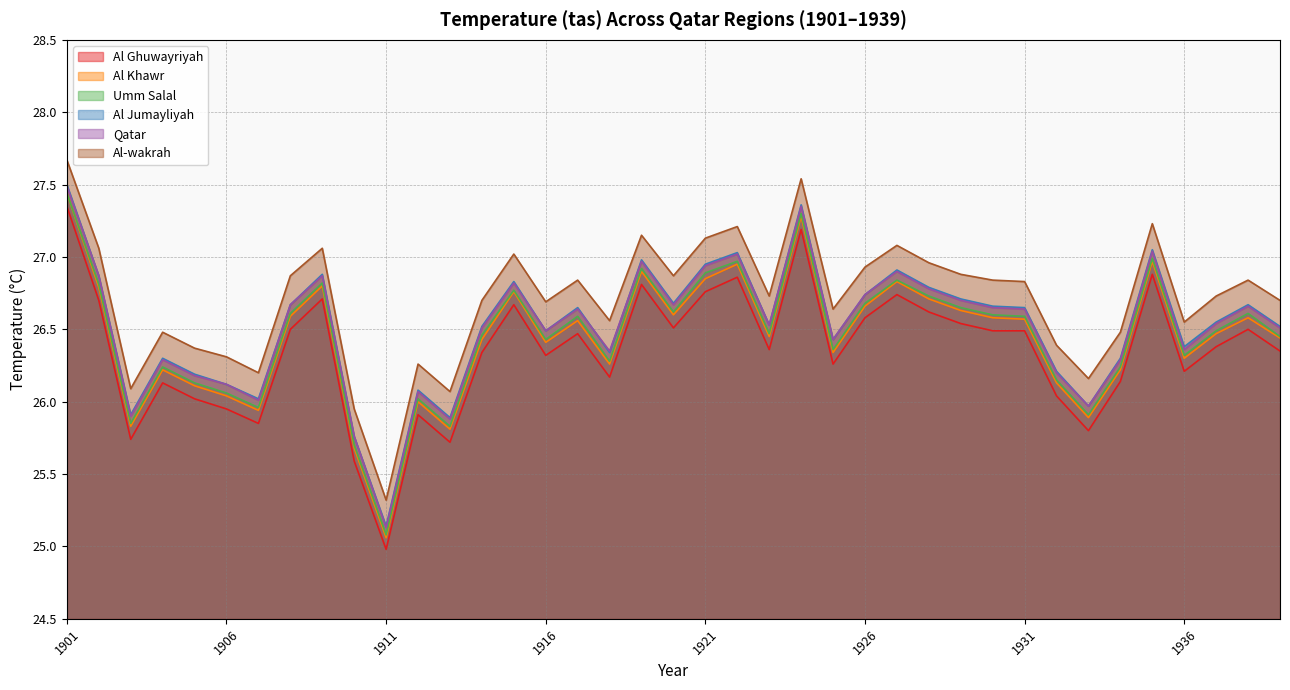

Reading left to right, what are all the values shown in this chart?

Al Ghuwayriyah: 1901=27.4	1902=26.7	1903=25.7	1904=26.1	1905=26.0	1906=25.9	1907=25.9	1908=26.5	1909=26.7	1910=25.6	1911=25.0	1912=25.9	1913=25.7	1914=26.3	1915=26.7	1916=26.3	1917=26.5	1918=26.2	1919=26.8	1920=26.5	1921=26.8	1922=26.9	1923=26.4	1924=27.2	1925=26.3	1926=26.6	1927=26.7	1928=26.6	1929=26.5	1930=26.5	1931=26.5	1932=26.0	1933=25.8	1934=26.1	1935=26.9	1936=26.2	1937=26.4	1938=26.5	1939=26.4
Al Khawr: 1901=27.4	1902=26.8	1903=25.8	1904=26.2	1905=26.1	1906=26.0	1907=25.9	1908=26.6	1909=26.8	1910=25.7	1911=25.1	1912=26.0	1913=25.8	1914=26.4	1915=26.8	1916=26.4	1917=26.6	1918=26.3	1919=26.9	1920=26.6	1921=26.9	1922=26.9	1923=26.4	1924=27.3	1925=26.3	1926=26.7	1927=26.8	1928=26.7	1929=26.6	1930=26.6	1931=26.6	1932=26.1	1933=25.9	1934=26.2	1935=27.0	1936=26.3	1937=26.5	1938=26.6	1939=26.4
Umm Salal: 1901=27.4	1902=26.8	1903=25.9	1904=26.2	1905=26.1	1906=26.1	1907=26.0	1908=26.6	1909=26.8	1910=25.7	1911=25.1	1912=26.0	1913=25.8	1914=26.5	1915=26.8	1916=26.4	1917=26.6	1918=26.3	1919=26.9	1920=26.6	1921=26.9	1922=27.0	1923=26.5	1924=27.3	1925=26.4	1926=26.7	1927=26.8	1928=26.7	1929=26.6	1930=26.6	1931=26.6	1932=26.1	1933=25.9	1934=26.2	1935=27.0	1936=26.3	1937=26.5	1938=26.6	1939=26.4
Al Jumayliyah: 1901=27.5	1902=26.9	1903=25.9	1904=26.3	1905=26.2	1906=26.1	1907=26.0	1908=26.7	1909=26.9	1910=25.8	1911=25.1	1912=26.1	1913=25.9	1914=26.5	1915=26.8	1916=26.5	1917=26.6	1918=26.3	1919=27.0	1920=26.7	1921=26.9	1922=27.0	1923=26.5	1924=27.4	1925=26.4	1926=26.7	1927=26.9	1928=26.8	1929=26.7	1930=26.7	1931=26.6	1932=26.2	1933=26.0	1934=26.3	1935=27.1	1936=26.4	1937=26.6	1938=26.7	1939=26.5
Qatar: 1901=27.5	1902=26.9	1903=25.9	1904=26.3	1905=26.2	1906=26.1	1907=26.0	1908=26.7	1909=26.9	1910=25.8	1911=25.1	1912=26.1	1913=25.9	1914=26.5	1915=26.8	1916=26.5	1917=26.6	1918=26.4	1919=27.0	1920=26.7	1921=26.9	1922=27.0	1923=26.5	1924=27.4	1925=26.4	1926=26.7	1927=26.9	1928=26.8	1929=26.7	1930=26.6	1931=26.6	1932=26.2	1933=26.0	1934=26.3	1935=27.0	1936=26.4	1937=26.5	1938=26.7	1939=26.5
Al-wakrah: 1901=27.7	1902=27.1	1903=26.1	1904=26.5	1905=26.4	1906=26.3	1907=26.2	1908=26.9	1909=27.1	1910=25.9	1911=25.3	1912=26.3	1913=26.1	1914=26.7	1915=27.0	1916=26.7	1917=26.8	1918=26.6	1919=27.1	1920=26.9	1921=27.1	1922=27.2	1923=26.7	1924=27.5	1925=26.6	1926=26.9	1927=27.1	1928=27.0	1929=26.9	1930=26.8	1931=26.8	1932=26.4	1933=26.2	1934=26.5	1935=27.2	1936=26.6	1937=26.7	1938=26.8	1939=26.7